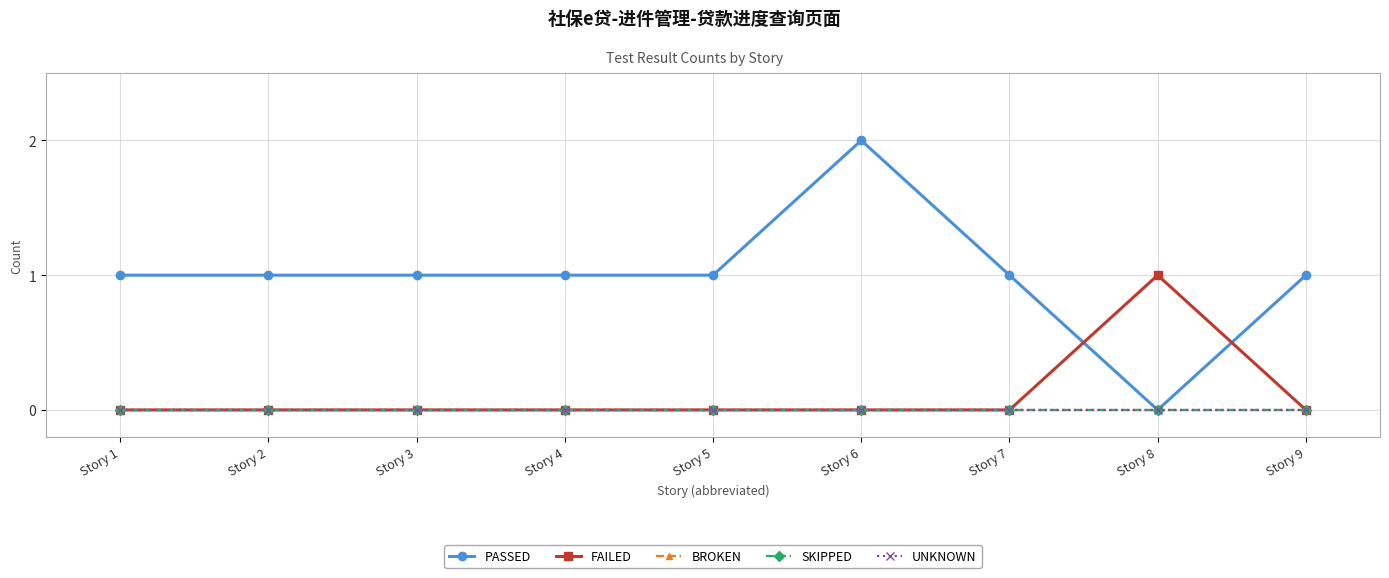

Is this an area chart (filled region under the line)?

No